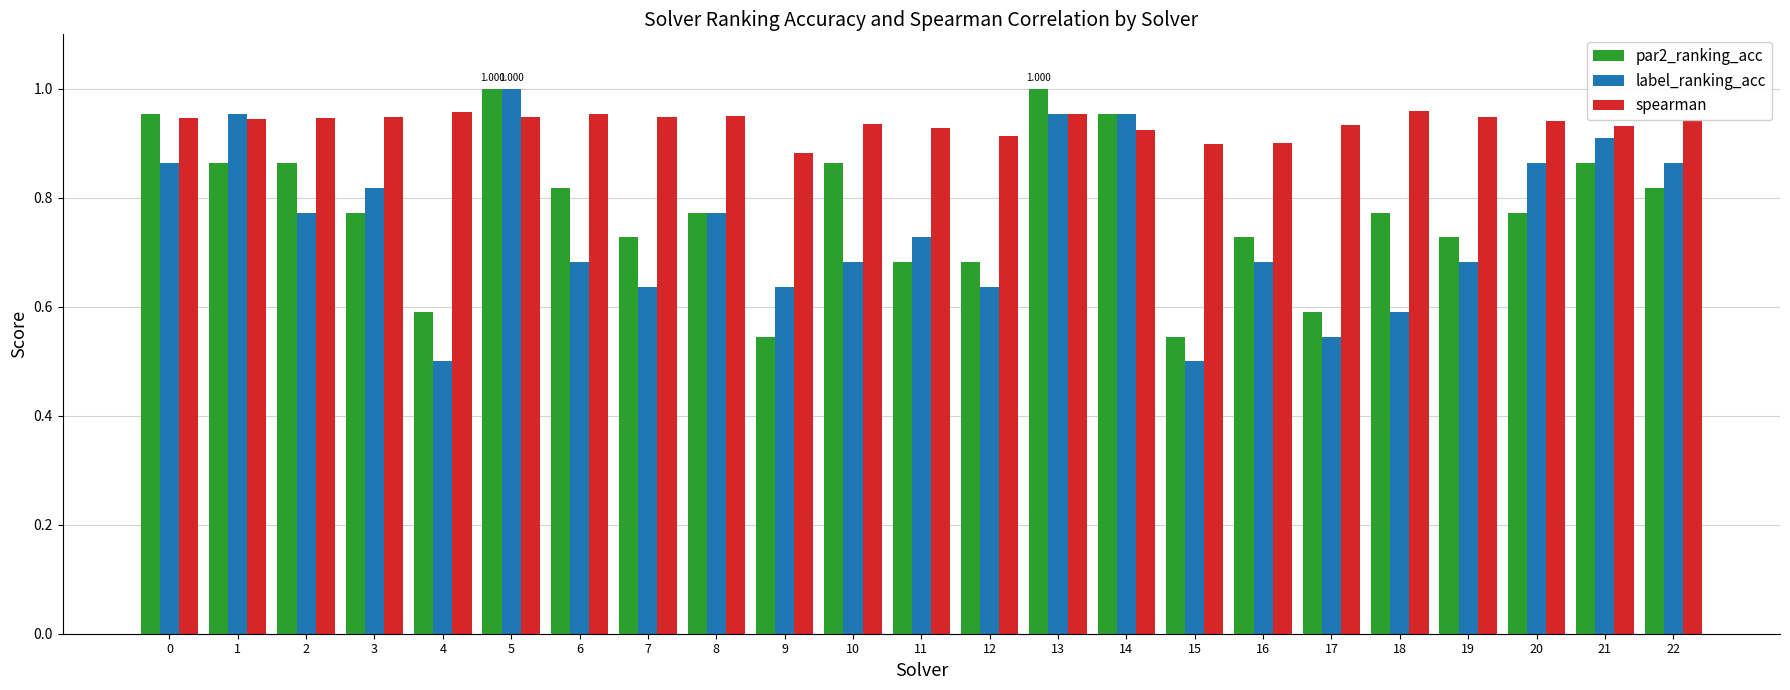

True or false: spearman has a value of 1.4 at 21.

False